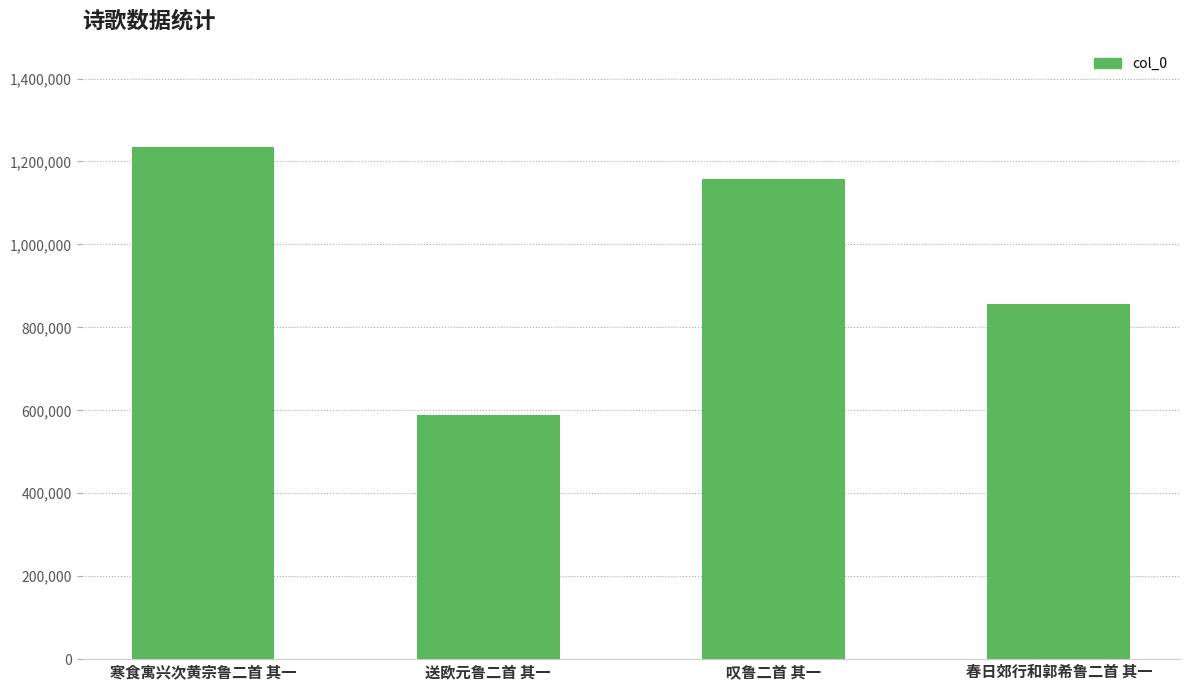

Where does the data first go above 1157064?

寒食寓兴次黄宗鲁二首 其一